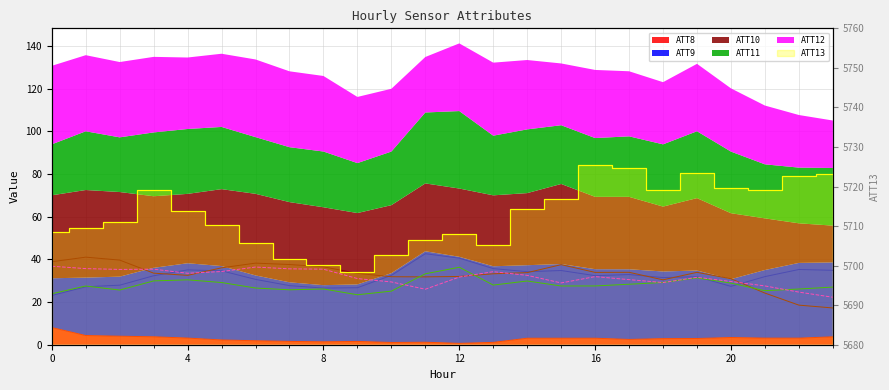

How many distinct data groups are displayed?

6